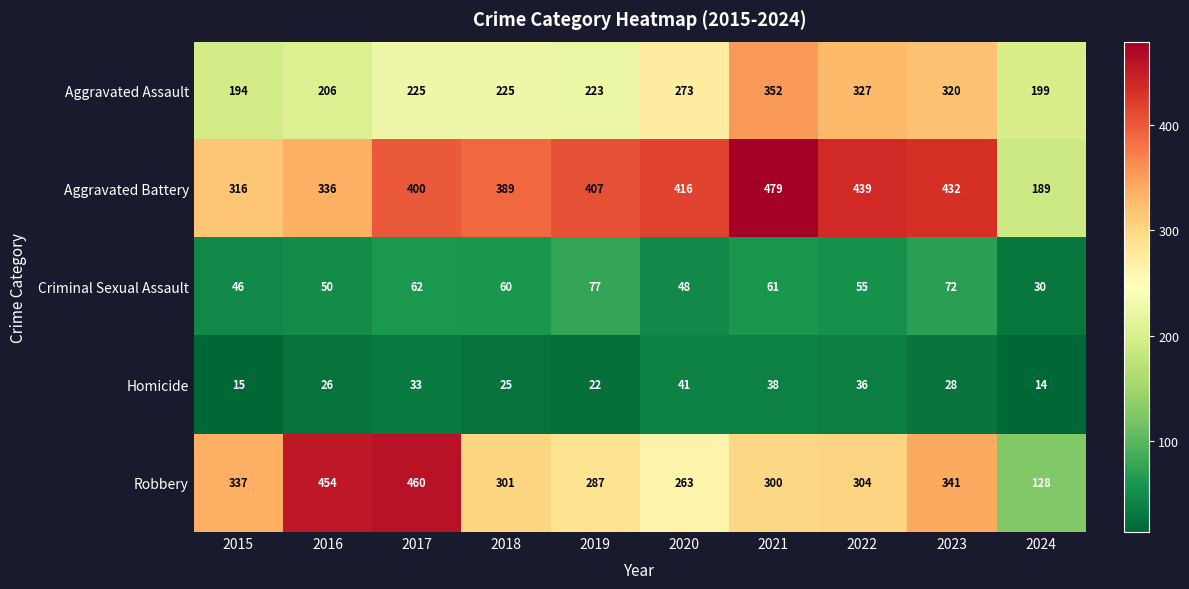

What is the total value across all series at 2020?

1041